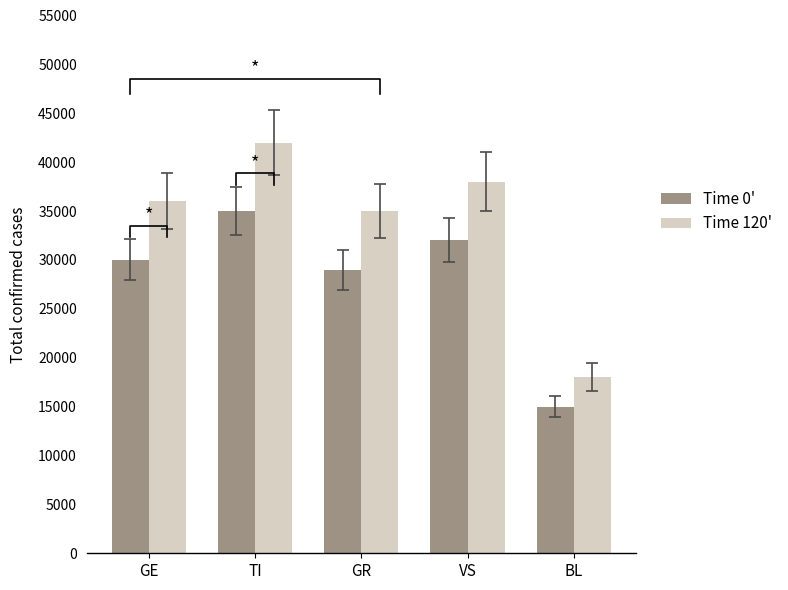

Reading right to left, what are all the values shown in this chart?

Time 0': 15000	32000	29000	35000	30000
Time 120': 18000	38000	35000	42000	36000